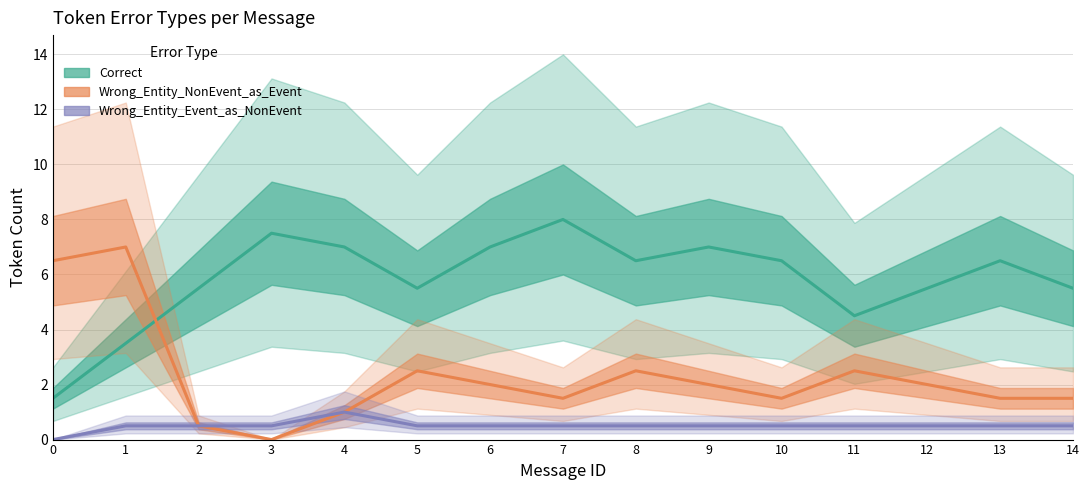

Which series has the largest range (max minus min)?

Wrong_Entity_NonEvent_as_Event